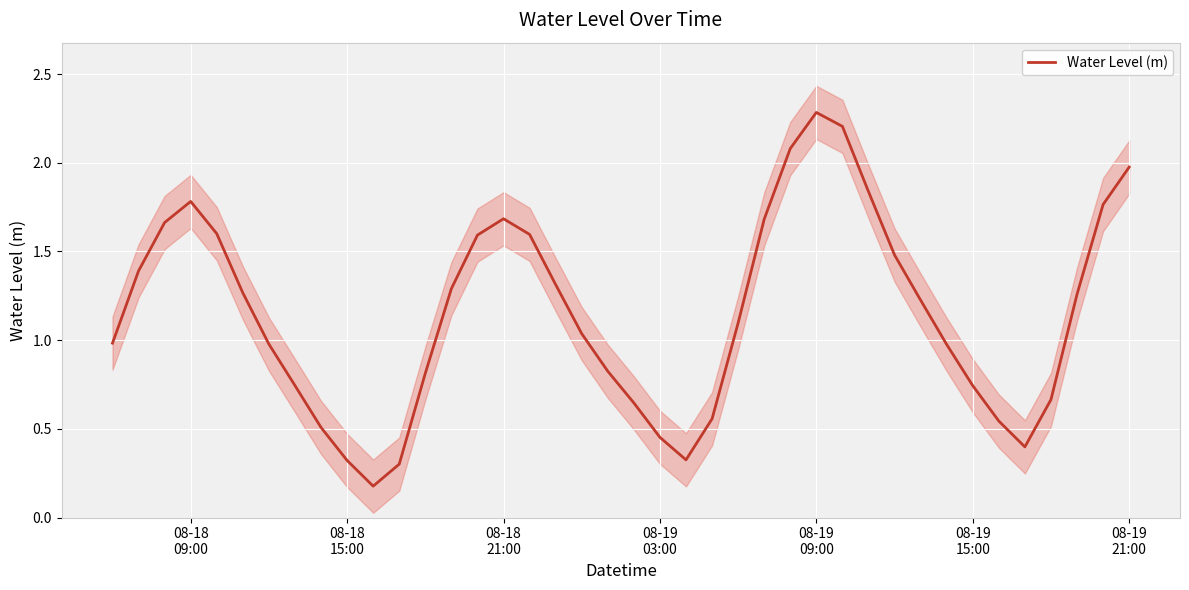

What is the highest value of the Water Level (m) series?

2.3